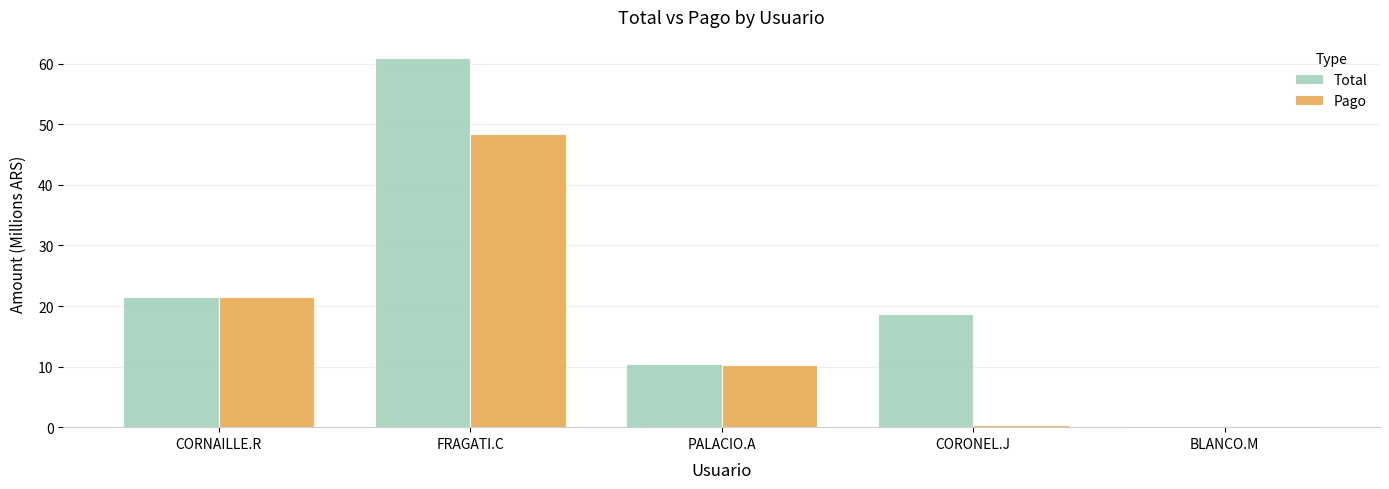

Which category has the highest value across all series?

FRAGATI.C